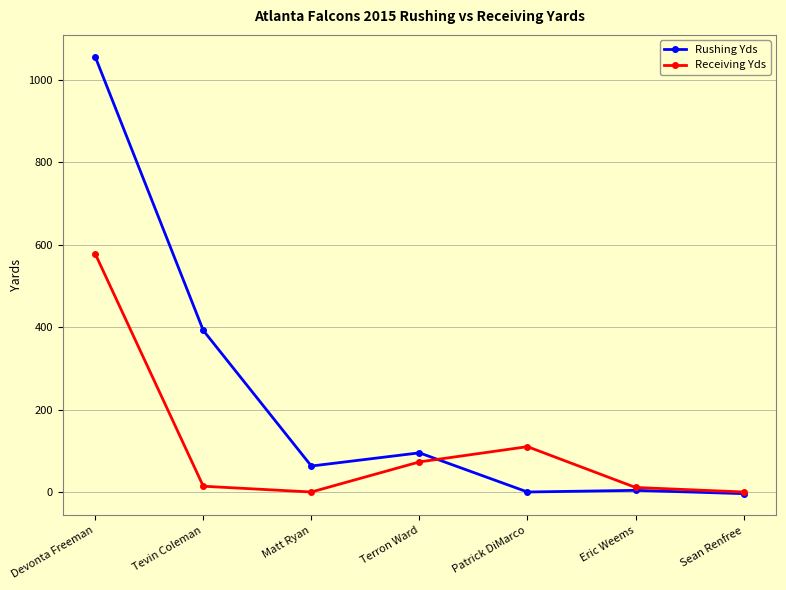

The value of Rushing Yds at Sean Renfree is -4. True or false?

True